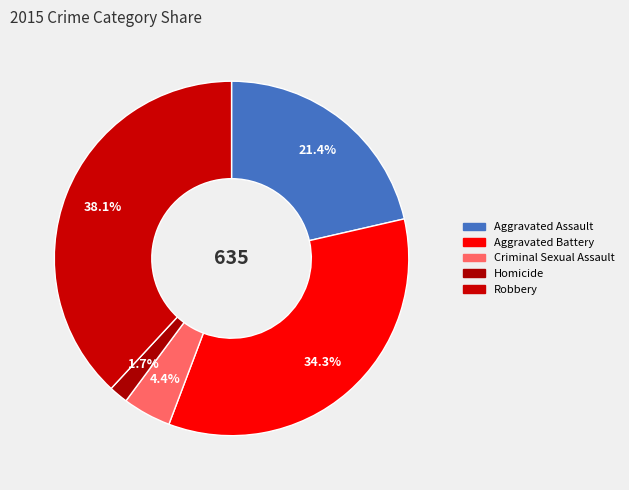

To the nearest percent, what is the combined percentage of Aggravated Assault and Homicide?

23%